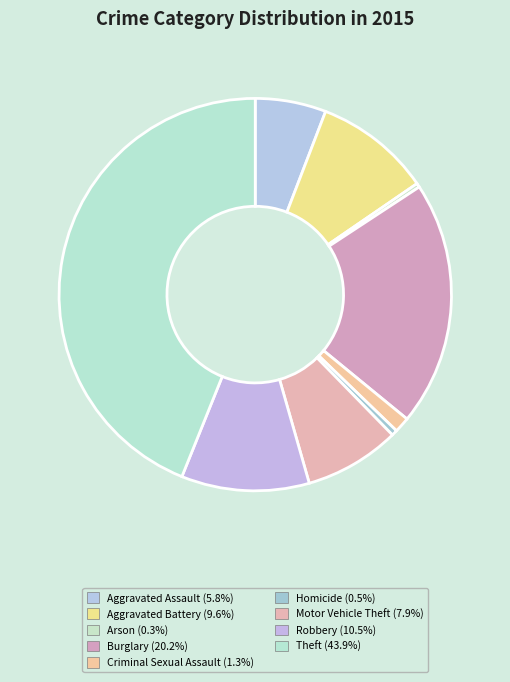

The Burglary slice represents 20% of the pie. True or false?

True